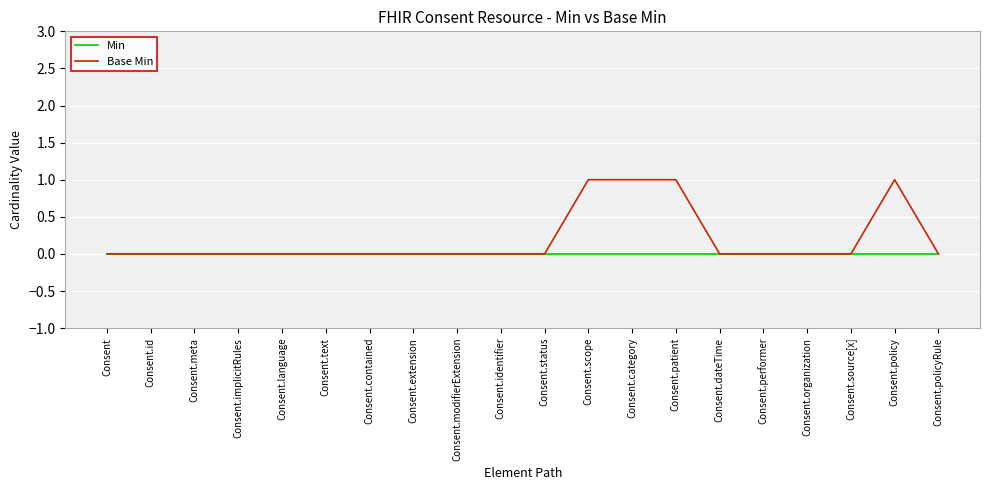

Reading left to right, what are all the values shown in this chart?

Min: Consent=0	Consent.id=0	Consent.meta=0	Consent.implicitRules=0	Consent.language=0	Consent.text=0	Consent.contained=0	Consent.extension=0	Consent.modifierExtension=0	Consent.identifier=0	Consent.status=0	Consent.scope=0	Consent.category=0	Consent.patient=0	Consent.dateTime=0	Consent.performer=0	Consent.organization=0	Consent.source[x]=0	Consent.policy=0	Consent.policyRule=0
Base Min: Consent=0	Consent.id=0	Consent.meta=0	Consent.implicitRules=0	Consent.language=0	Consent.text=0	Consent.contained=0	Consent.extension=0	Consent.modifierExtension=0	Consent.identifier=0	Consent.status=0	Consent.scope=1	Consent.category=1	Consent.patient=1	Consent.dateTime=0	Consent.performer=0	Consent.organization=0	Consent.source[x]=0	Consent.policy=1	Consent.policyRule=0